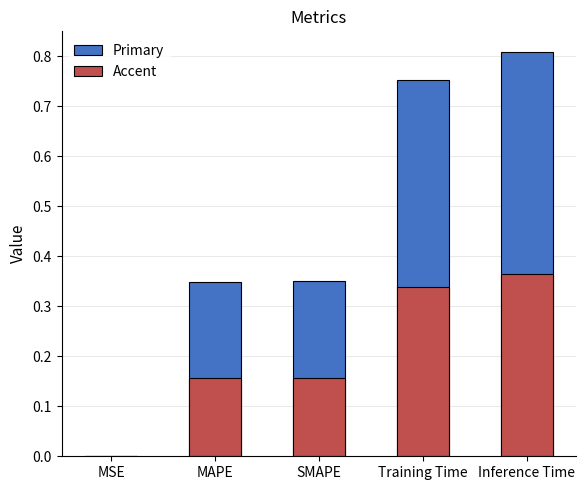

What is the sum of all Primary values?

2.3